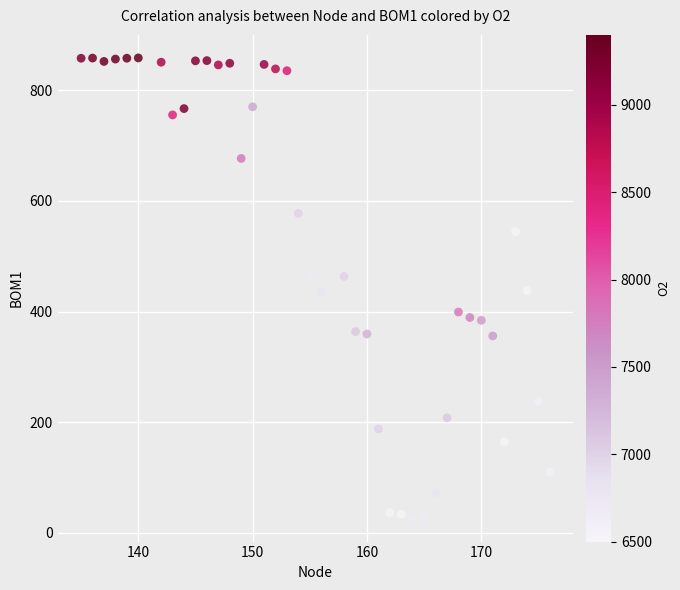

What is the range of Y values (max minus min)?

832.5